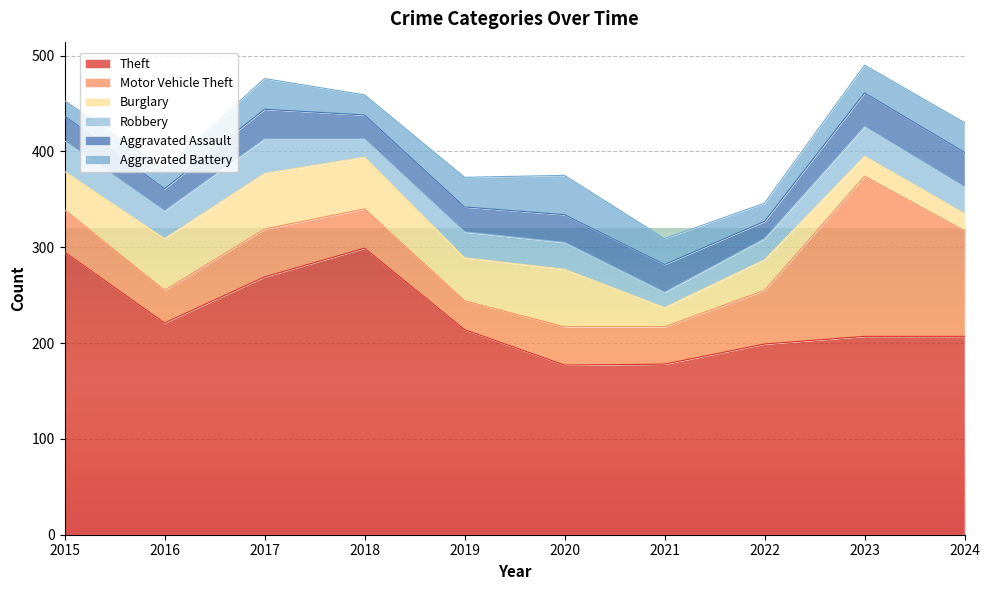

The Robbery series shows 36 at 2017. True or false?

True